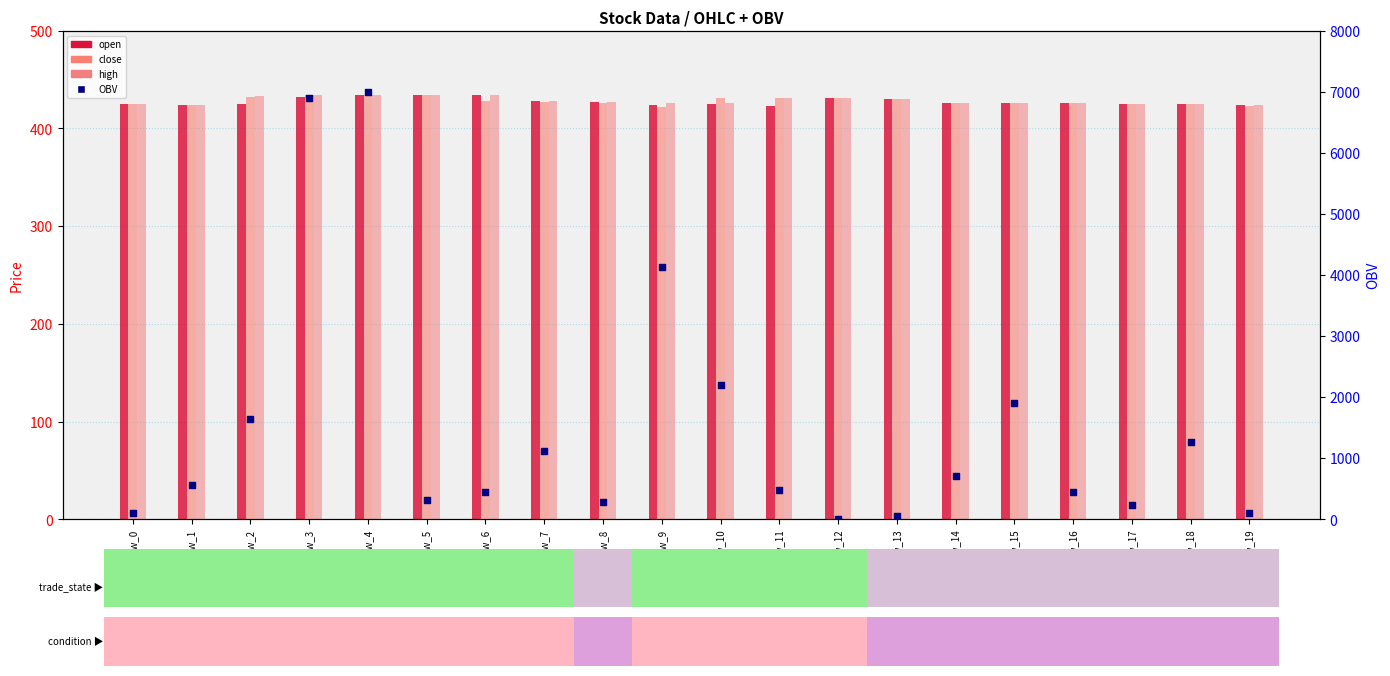

Which series has the largest total across all categories?

OBV